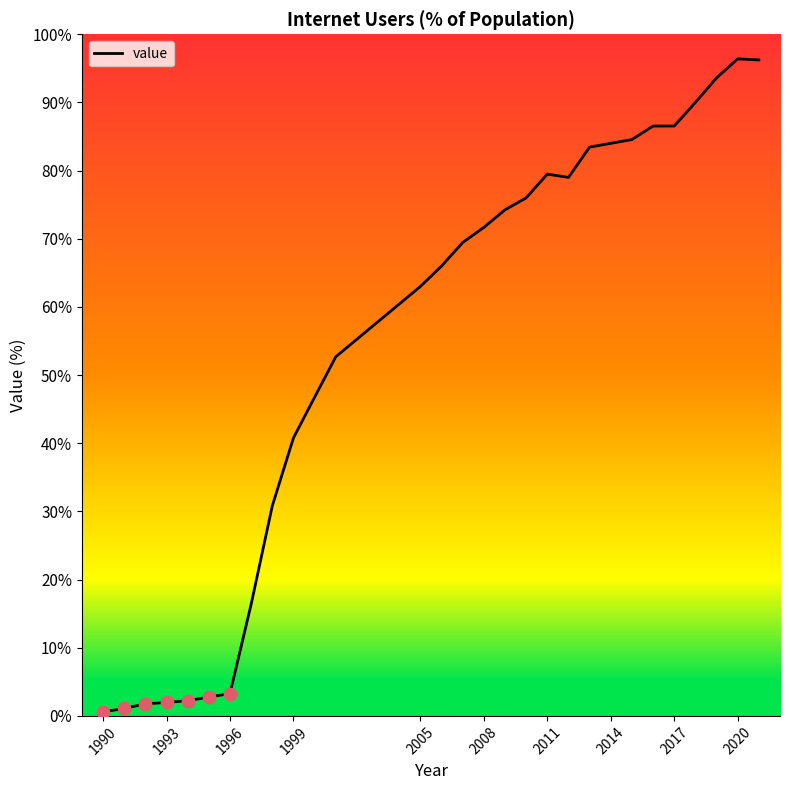

What is the difference between the maximum and minimum values?

95.8